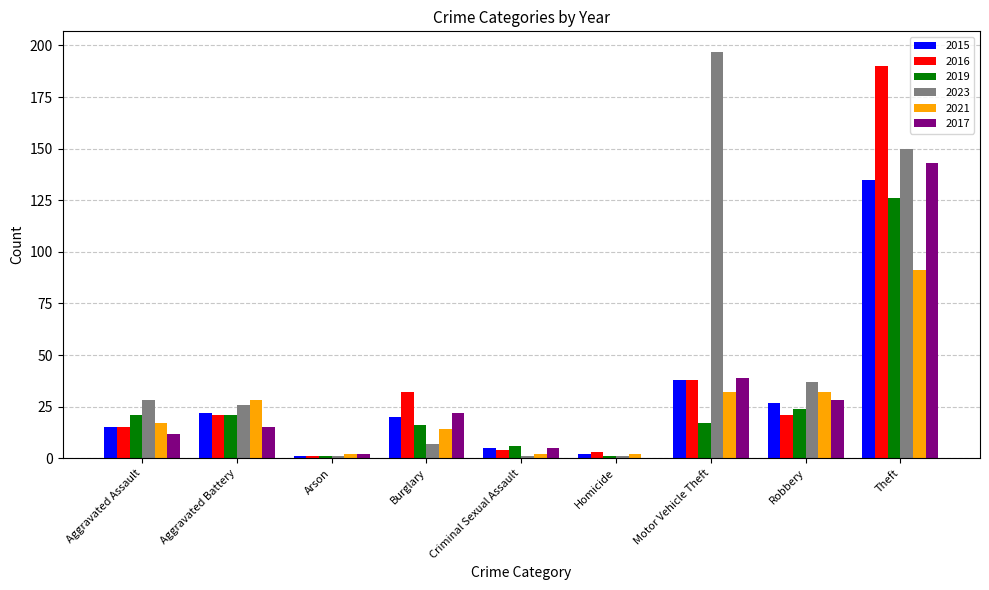

Which category has the highest value in the 2021 series?

Theft